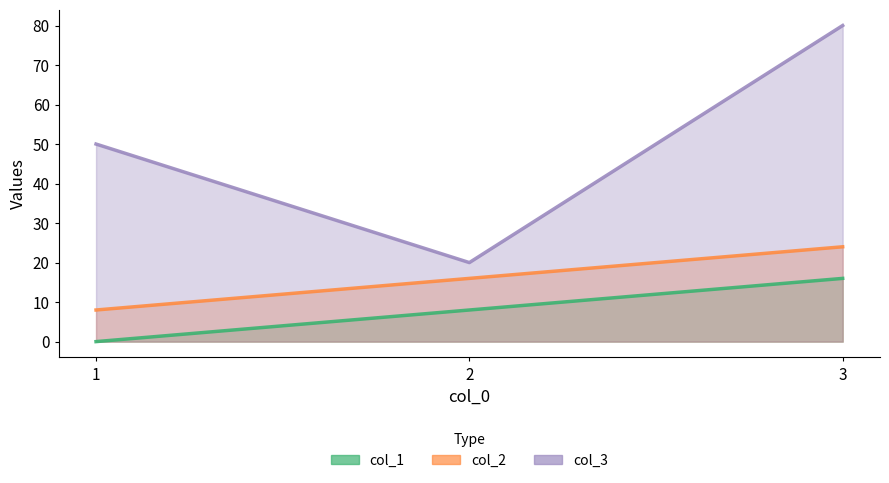

What is the value of the col_2 point at the 3rd from the left?

24